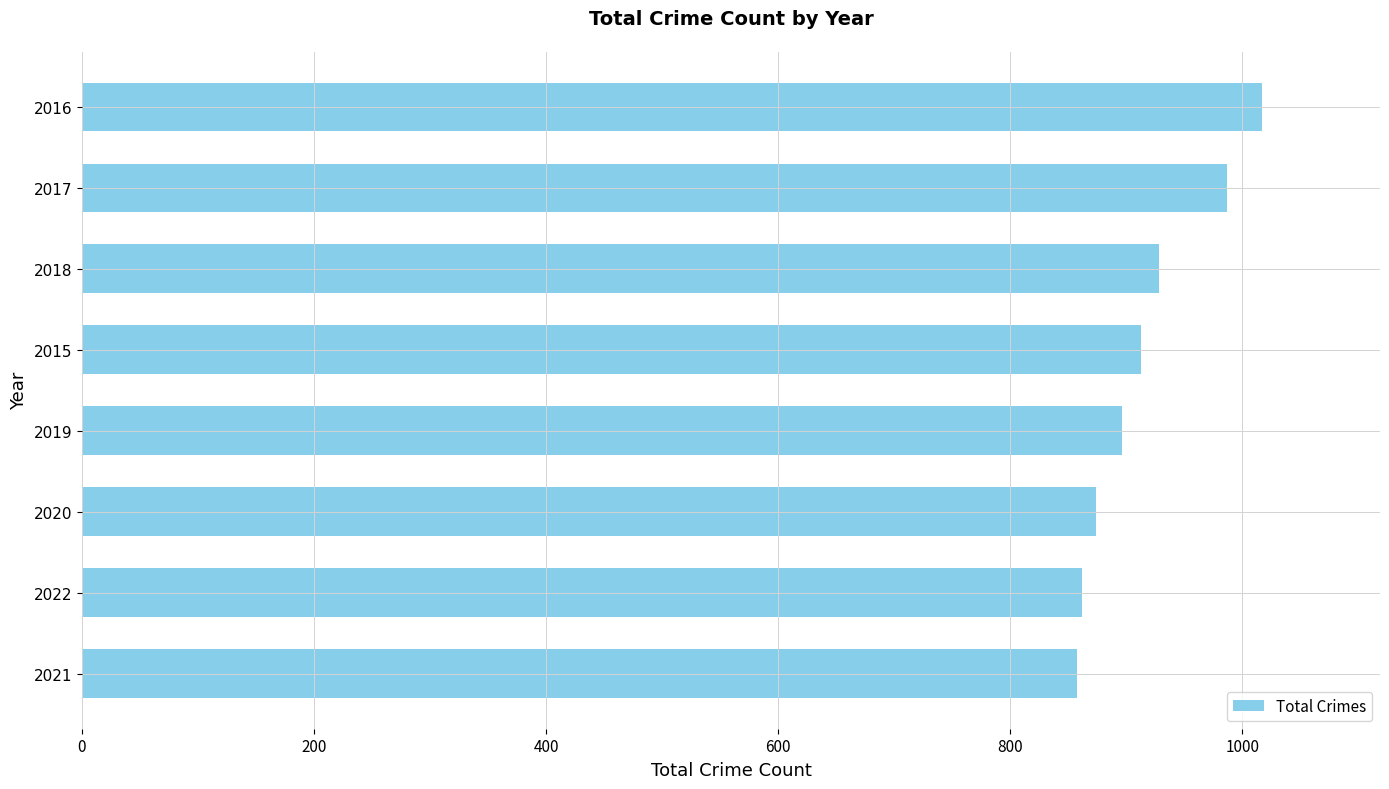

The value at 2015 is 1208. True or false?

False